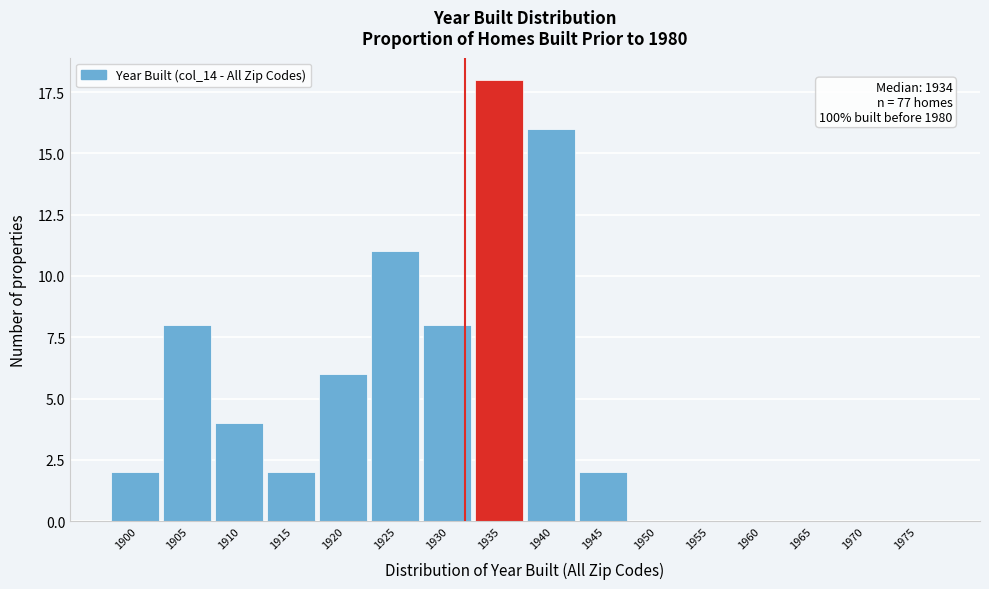

Reading left to right, list all the values displayed in this chart.

1900=2	1905=8	1910=4	1915=2	1920=6	1925=11	1930=8	1935=18	1940=16	1945=2	1950=0	1955=0	1960=0	1965=0	1970=0	1975=0